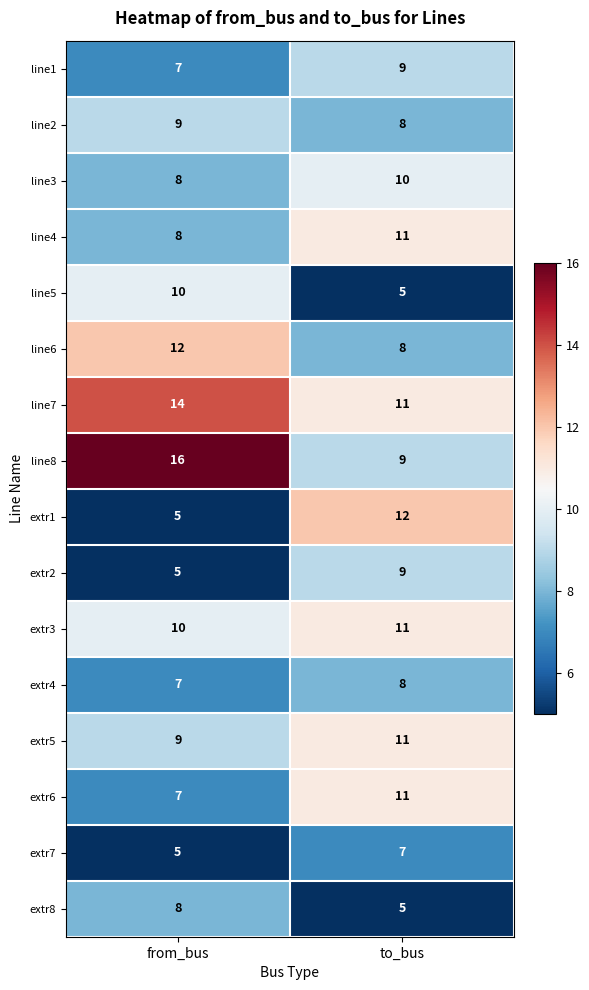

What is the sum of the extr1 values at from_bus and to_bus?

17